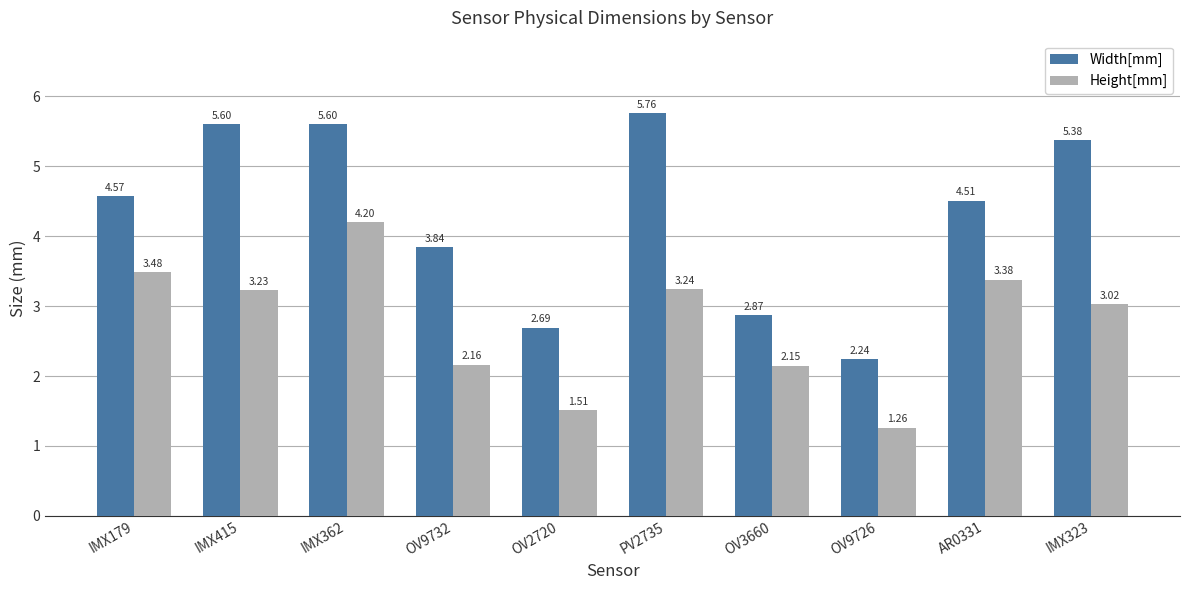

What is the total value across all series at IMX323?

8.4